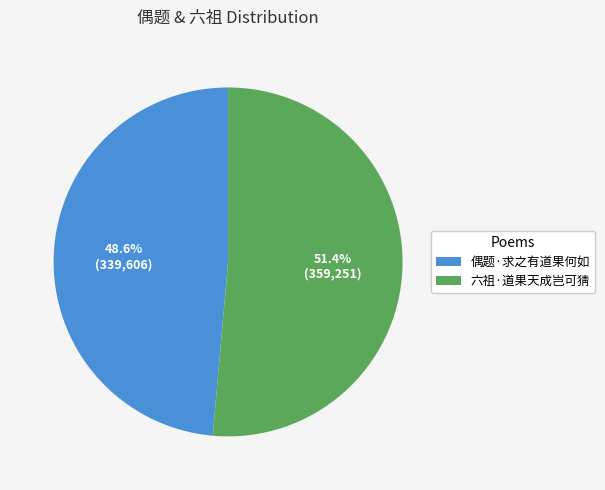

What percentage do 偶题·求之有道果何如 and 六祖·道果天成岂可猜 together represent?

100.0%